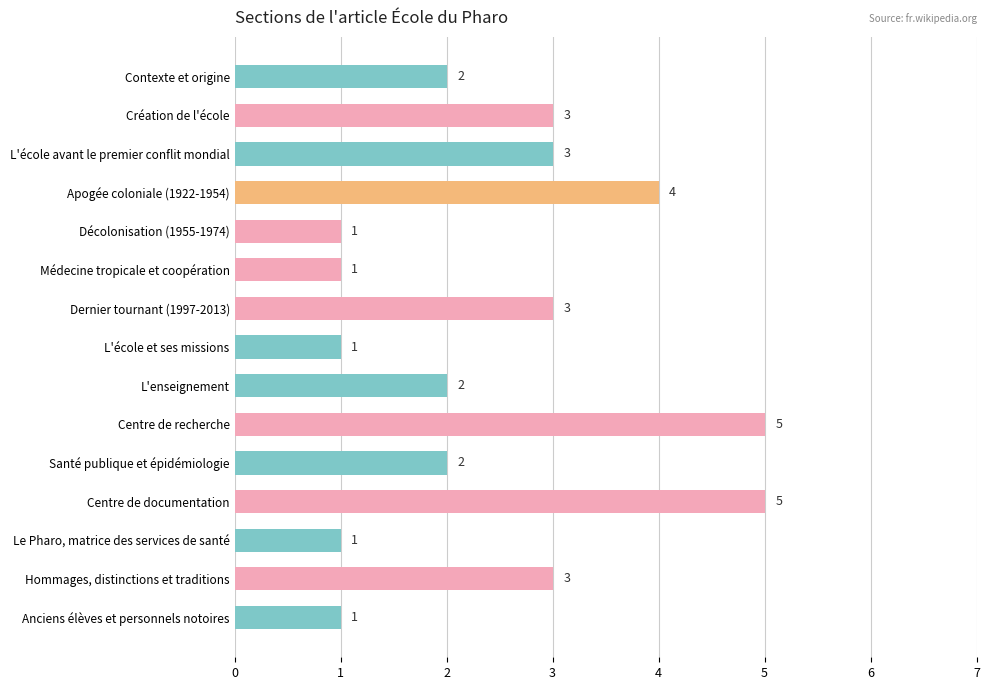

Between Apogée coloniale (1922-1954) and Le Pharo, matrice des services de santé, which is larger?

Apogée coloniale (1922-1954)